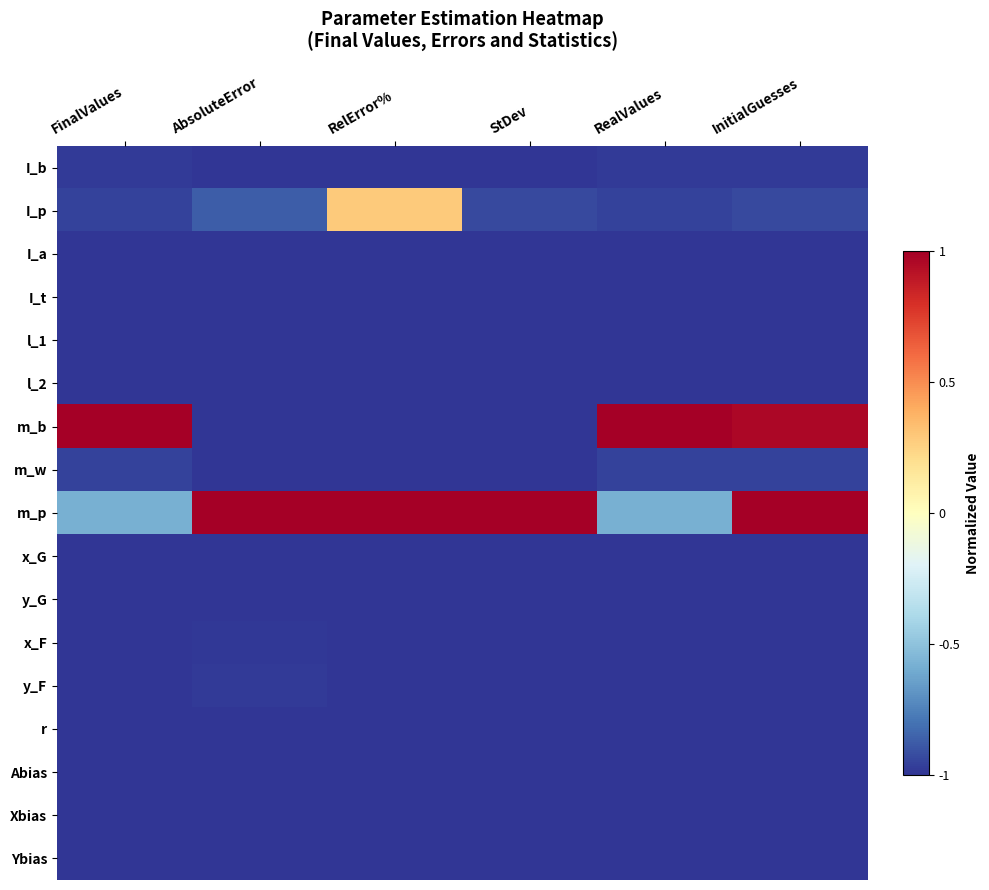

At how many categories does at least one series exceed 0?

6